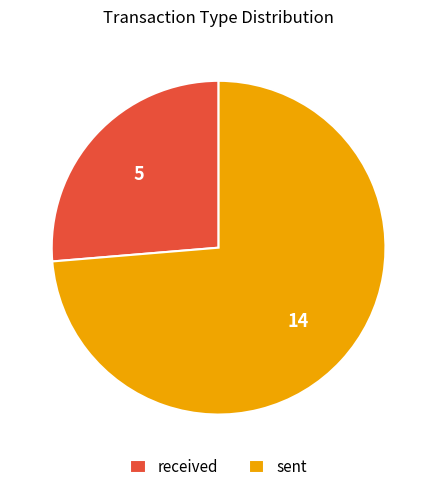

Rank the categories by value from highest to lowest.

sent, received